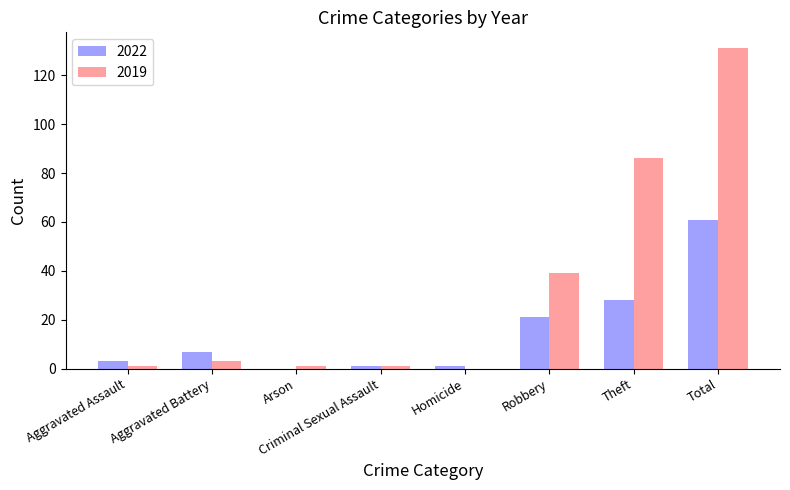

Reading left to right, list all the values displayed in this chart.

2022: 3	7	0	1	1	21	28	61
2019: 1	3	1	1	0	39	86	131